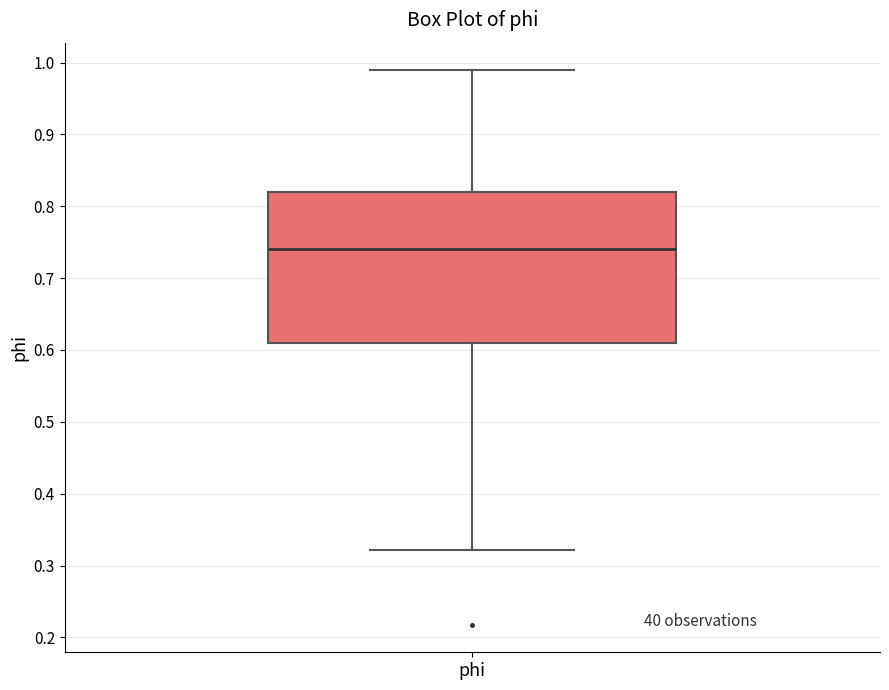

Where is the lower edge of the box for phi on the y-axis? The values are not printed on the chart, so give them approximately, as read against the axis.

0.61